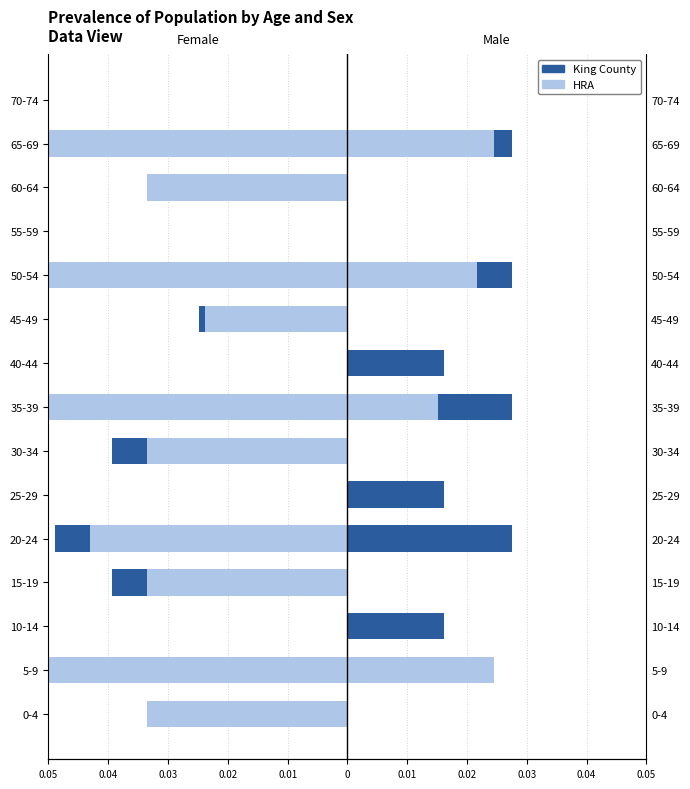

What are all the series names shown in the legend?

King County, HRA